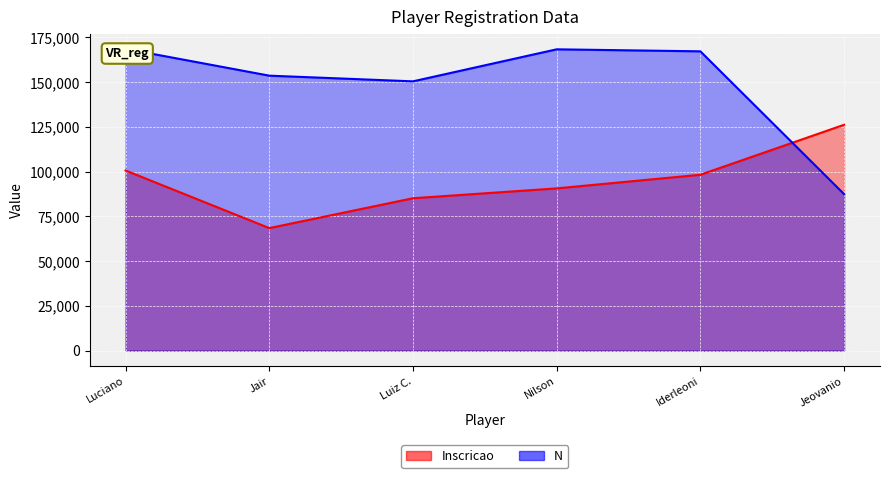

List the series in order of their overall mean, lowest first.

Inscricao, N